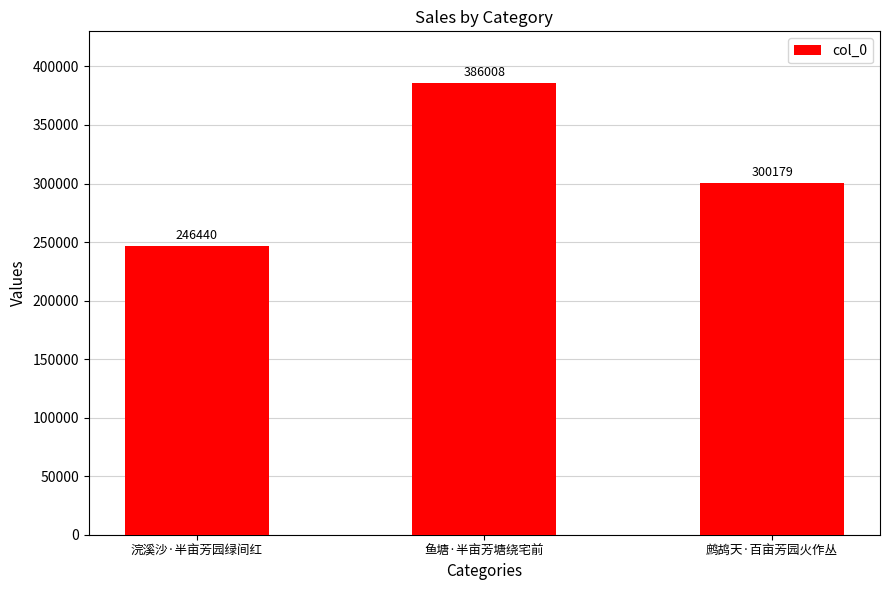

Which label corresponds to the smallest value in the chart?

浣溪沙·半亩芳园绿间红